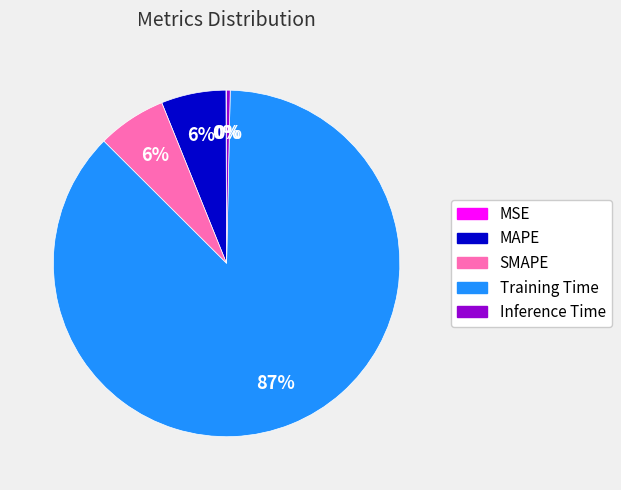

To the nearest percent, what portion does MAPE represent?

6%